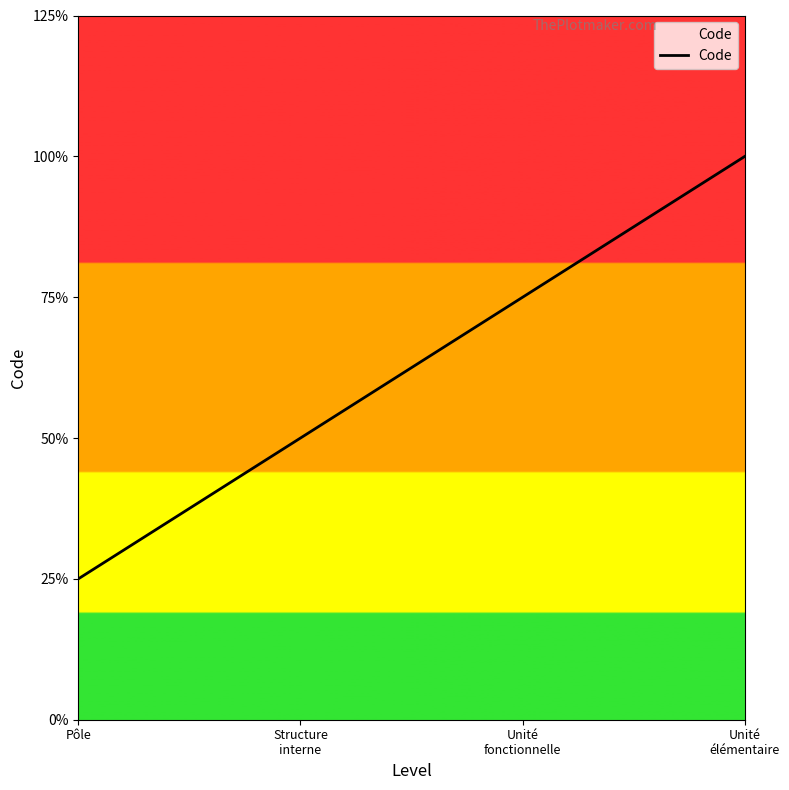

Is this an area chart (filled region under the line)?

Yes